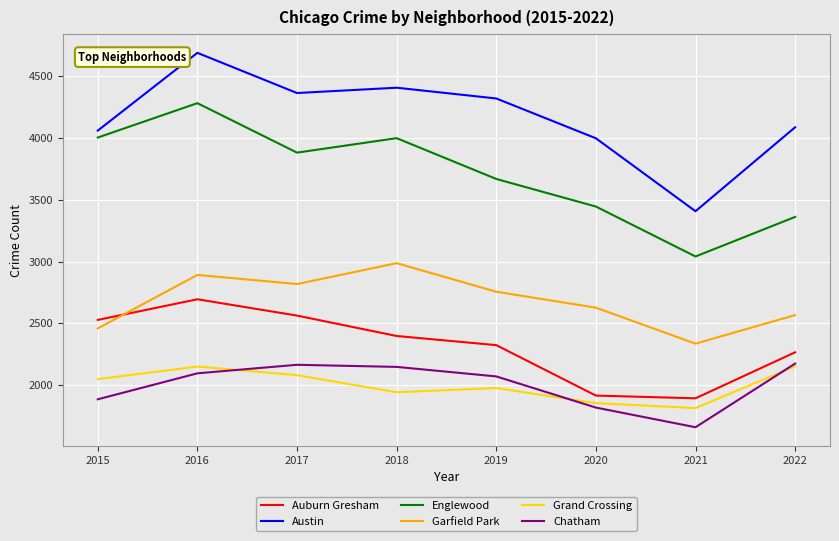

True or false: Grand Crossing has a value of 2153 at 2022.

True